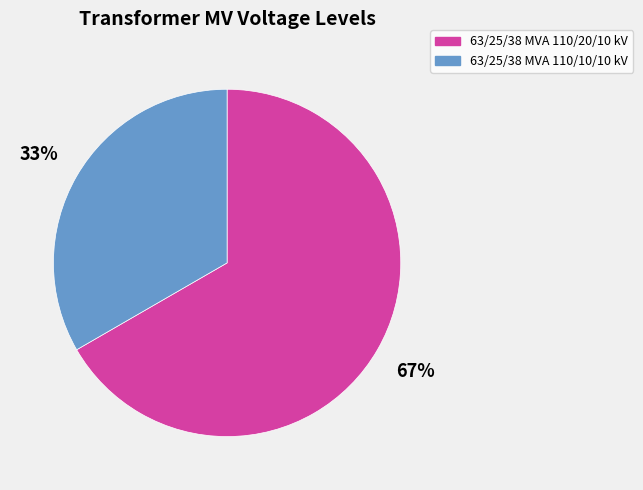

How many slices are in this pie chart?

2